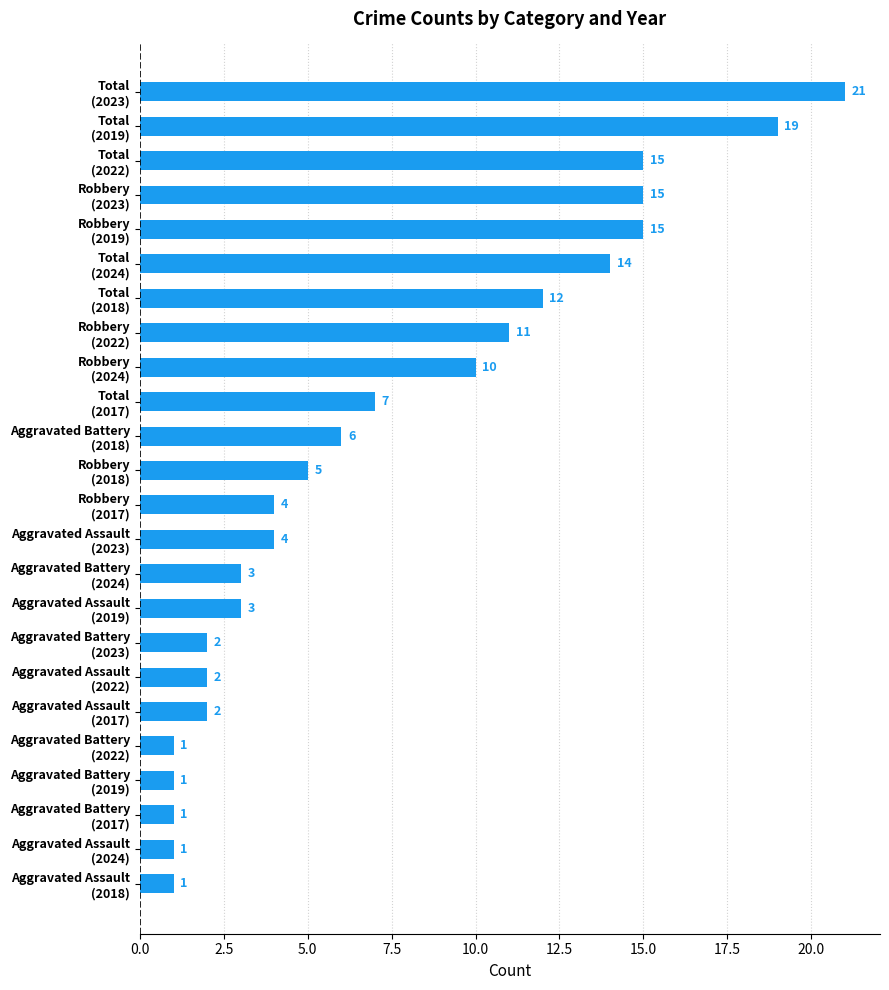

How many values are below 5?

12